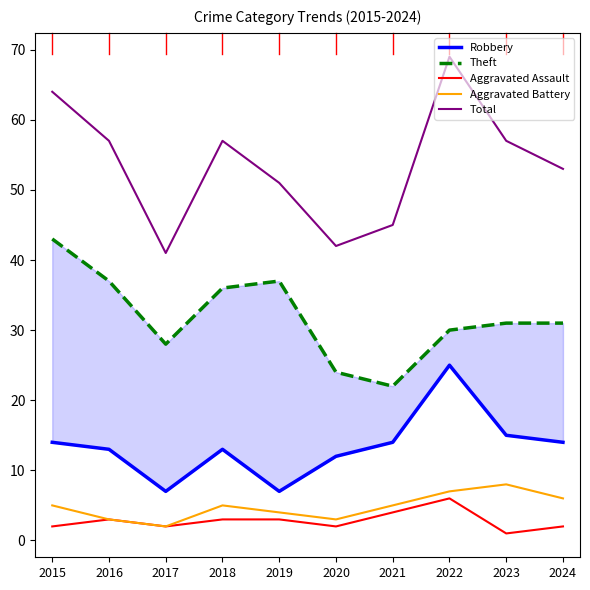

At which category does the chart reach its minimum across all series?

2023